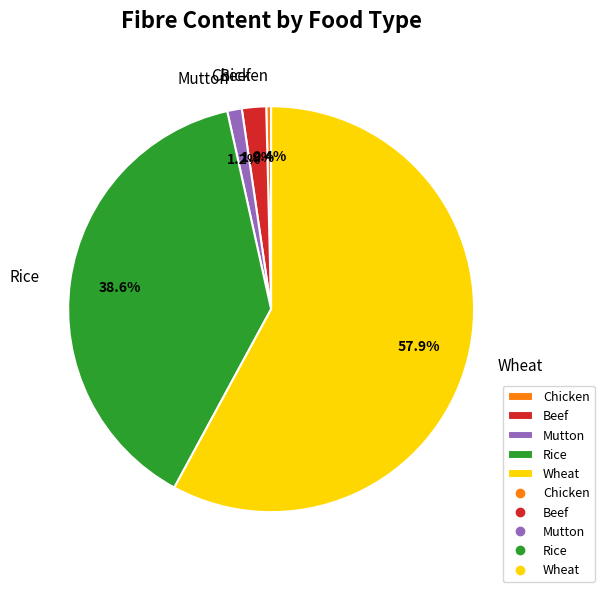

How much of the chart is everything except Rice?

61.4%